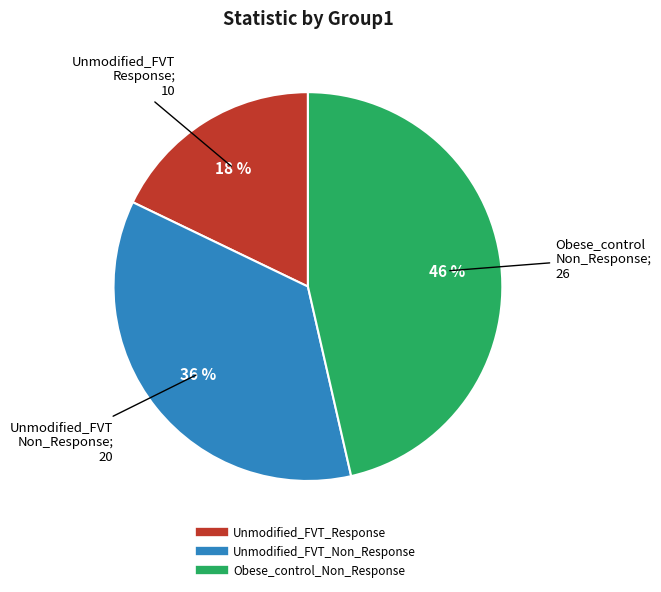

The Obese_control_Non_Response slice represents 38% of the pie. True or false?

False